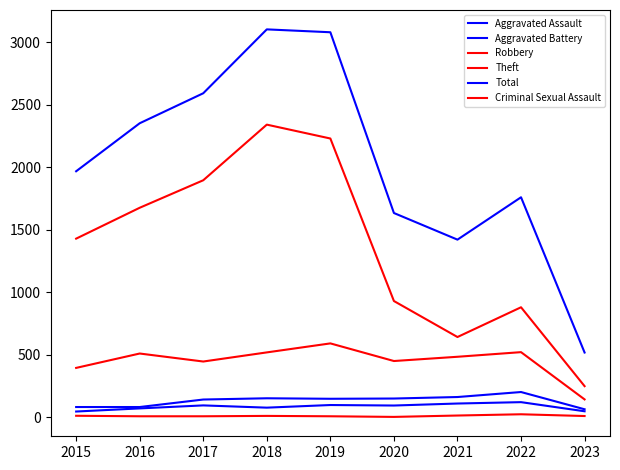

Is it true that Aggravated Battery equals 251 at 2018?

False